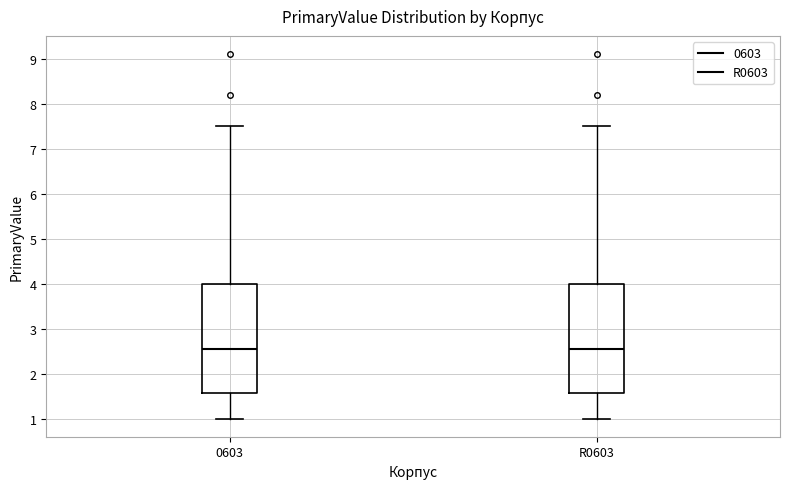

Reading left to right, read every box against the y-axis: the position of its median line, the range the box covers, and the ends of its whiskers. The values are not printed on the chart, so give them approximately, as read against the axis.

0603: median 2.6, box 1.6 to 4.0, whiskers 1.0 to 7.5
R0603: median 2.6, box 1.6 to 4.0, whiskers 1.0 to 7.5